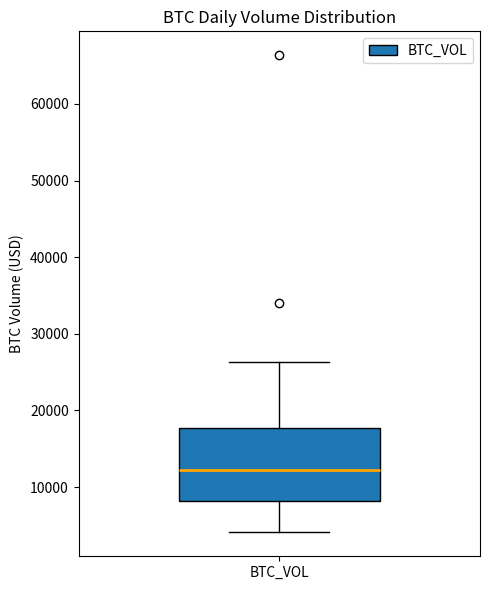

Transcribe this box plot: give where the median line is, the range the box spans, and where the two whiskers end, as read against the y-axis. The values are not printed on the chart, so give them approximately, as read against the axis.

median 12000, box 8000 to 18000, whiskers 4000 to 26000